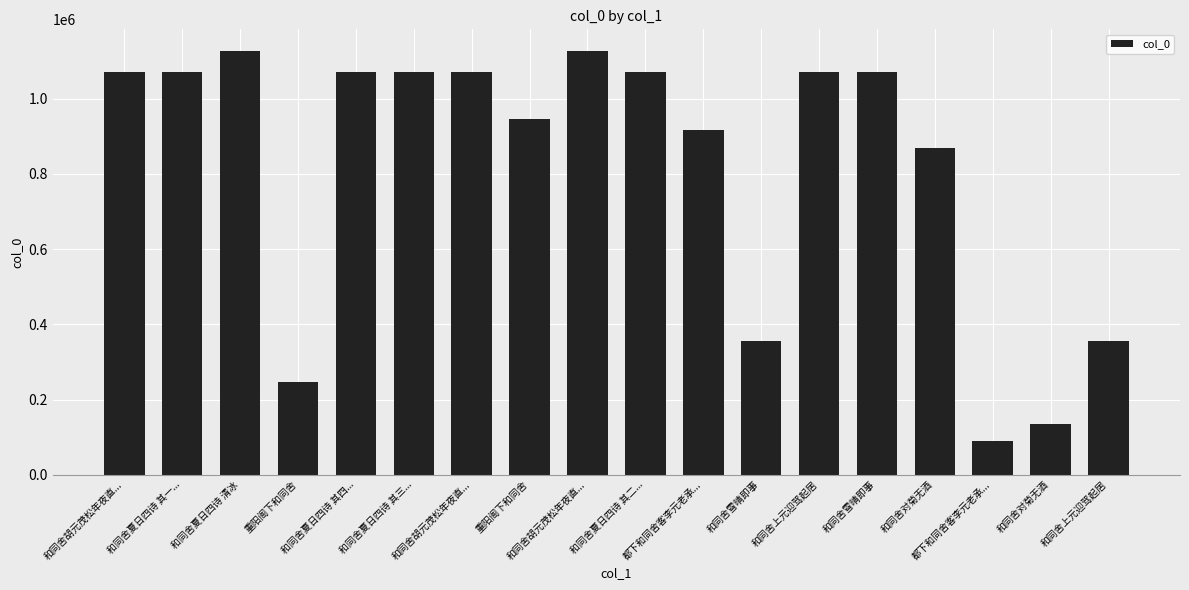

Reading left to right, what are all the values shown in this chart?

1070201	1070405	1128167	245436	1070408	1070407	1070200	947204	1128269	1070406	915624	356072	1070404	1070403	869506	90484	134543	355776